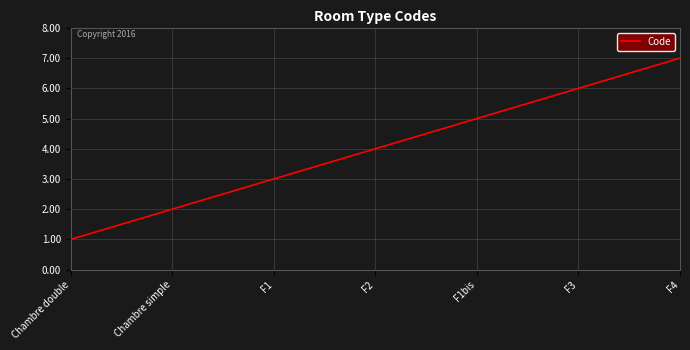

Reading left to right, what are all the values shown in this chart?

1	2	3	4	5	6	7